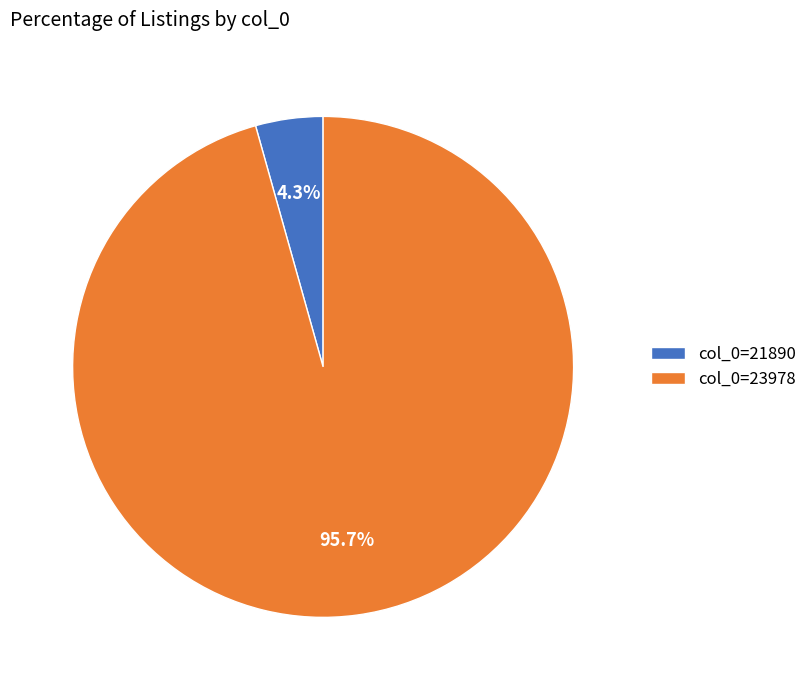

Does any single category account for the majority?

Yes